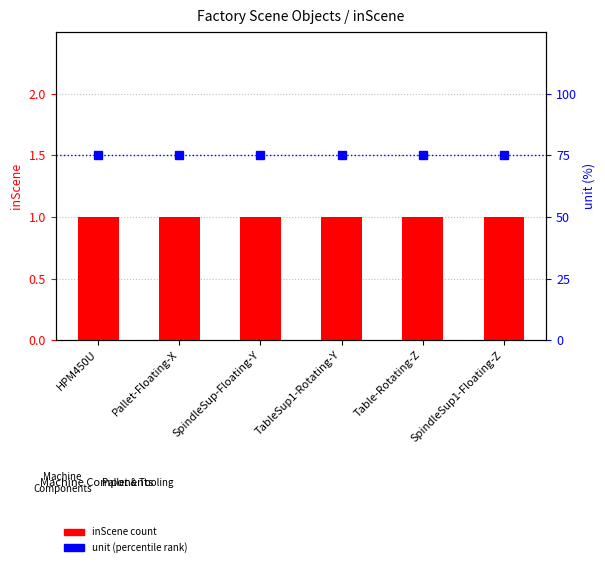

Rank the series by their average value, from lowest to highest.

inScene count, unit (percentile)